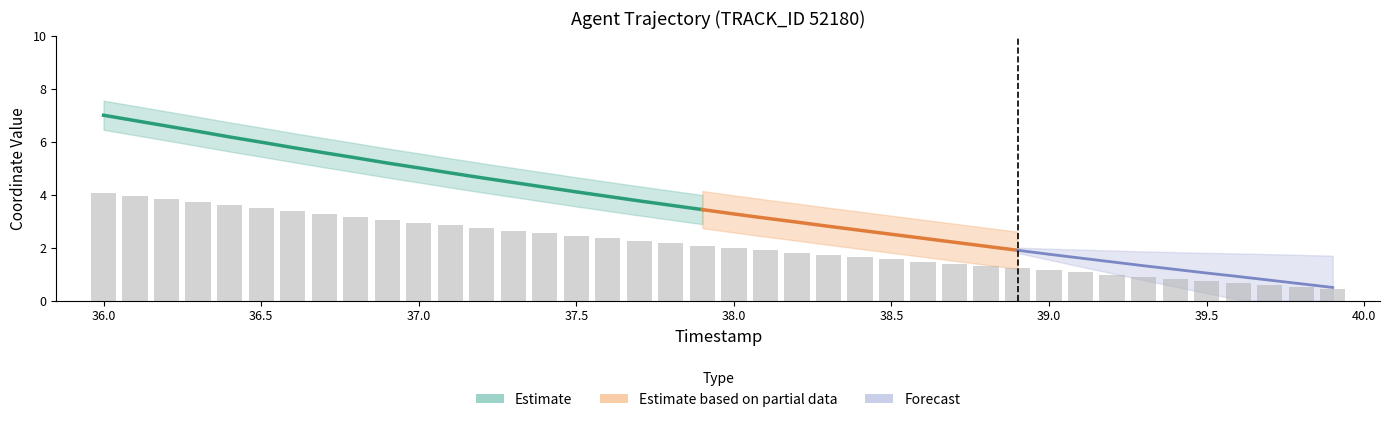

What is the difference between the second highest and minimum values?

3.5